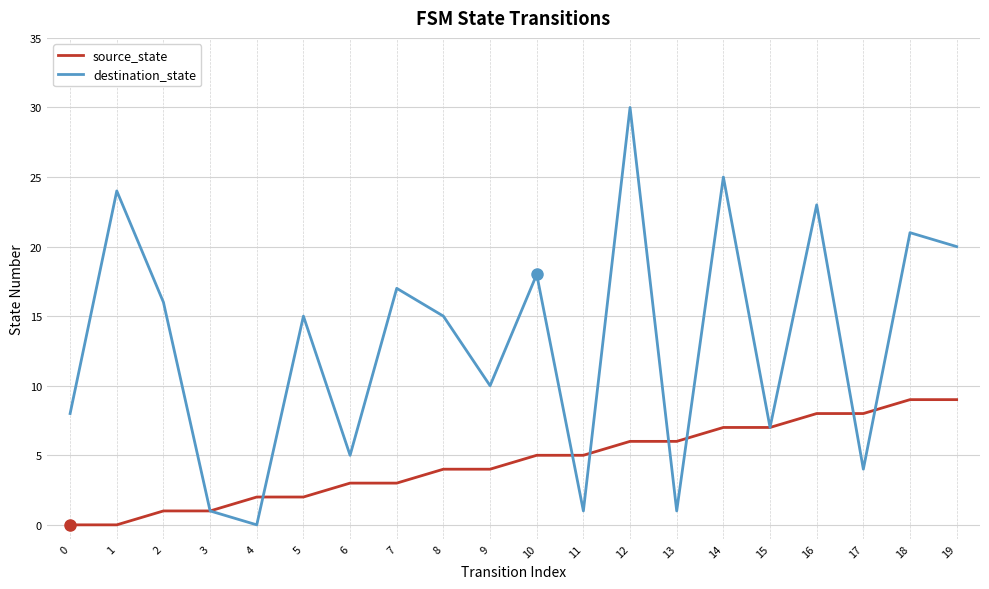

Which series has the largest total across all categories?

destination_state